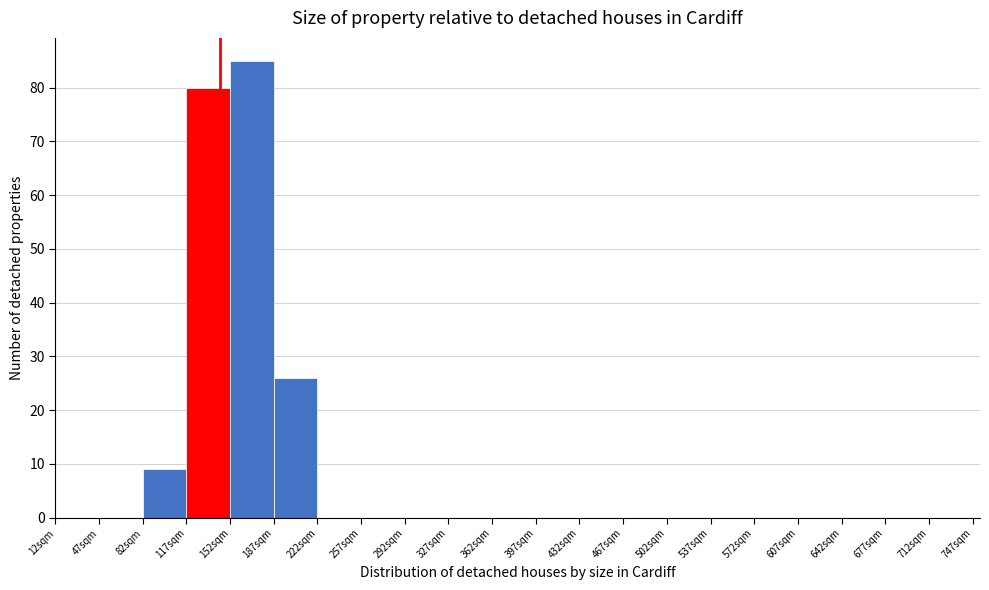

Reading left to right, list every bar in this chart as the range it spans on the x-axis followed by its height. Neither the bar edges nor the heights are printed on the chart, so give them approximately, as read against the axes.

12 to 47: 0
47 to 82: 0
82 to 117: 9
117 to 152: 80
152 to 187: 85
187 to 222: 26
222 to 257: 0
257 to 292: 0
292 to 327: 0
327 to 362: 0
362 to 397: 0
397 to 432: 0
432 to 467: 0
467 to 502: 0
502 to 537: 0
537 to 572: 0
572 to 607: 0
607 to 642: 0
642 to 677: 0
677 to 712: 0
712 to 747: 0